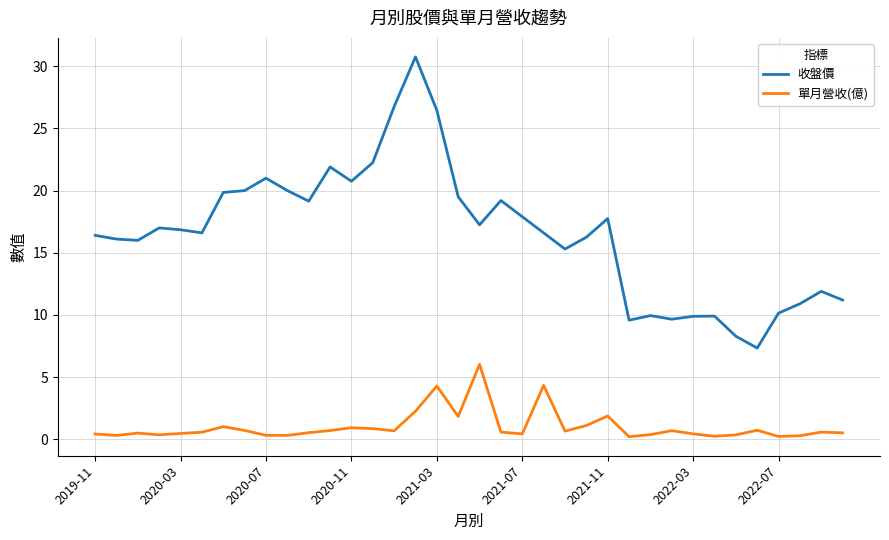

What is the difference between the maximum and minimum values in the 收盤價 series?

23.4